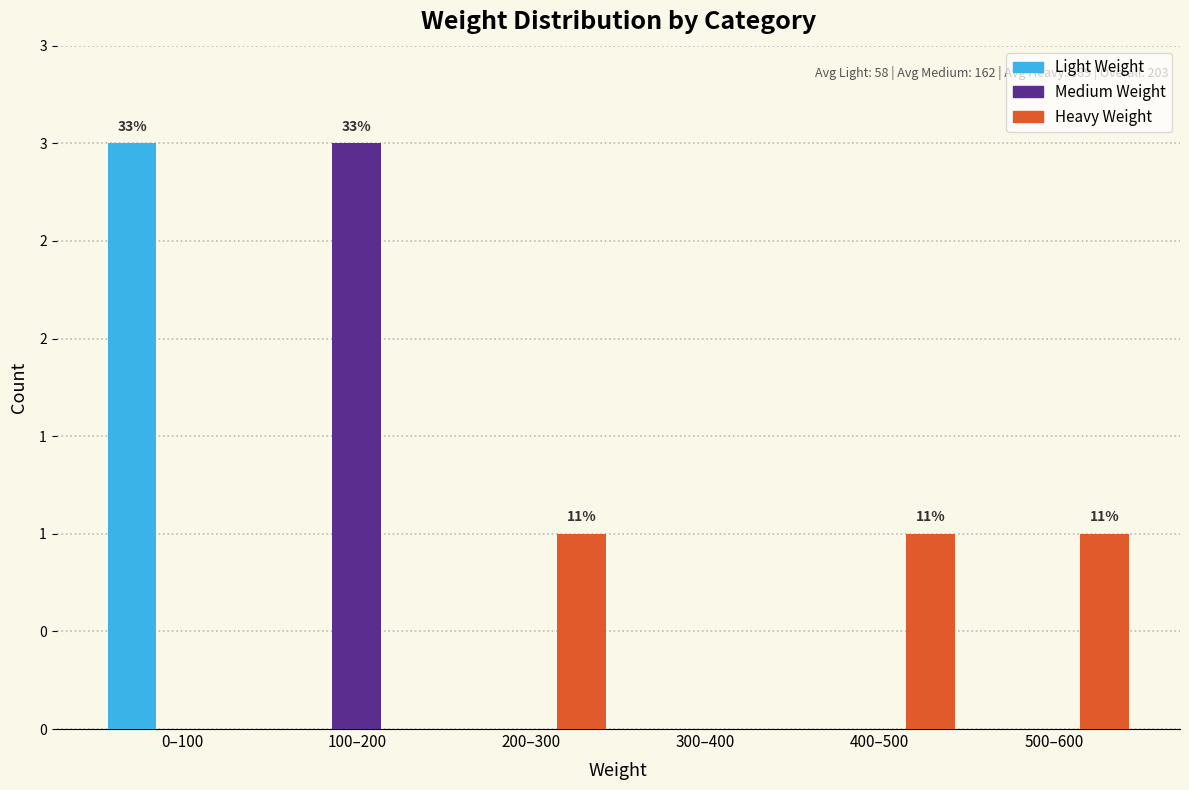

What are all the series names shown in the legend?

Light Weight, Medium Weight, Heavy Weight